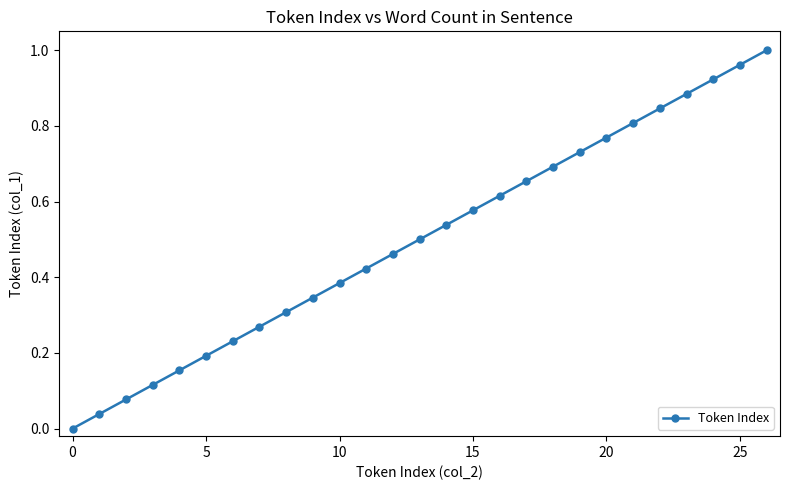

True or false: there are more than 1 points higher than both neighbors.

False